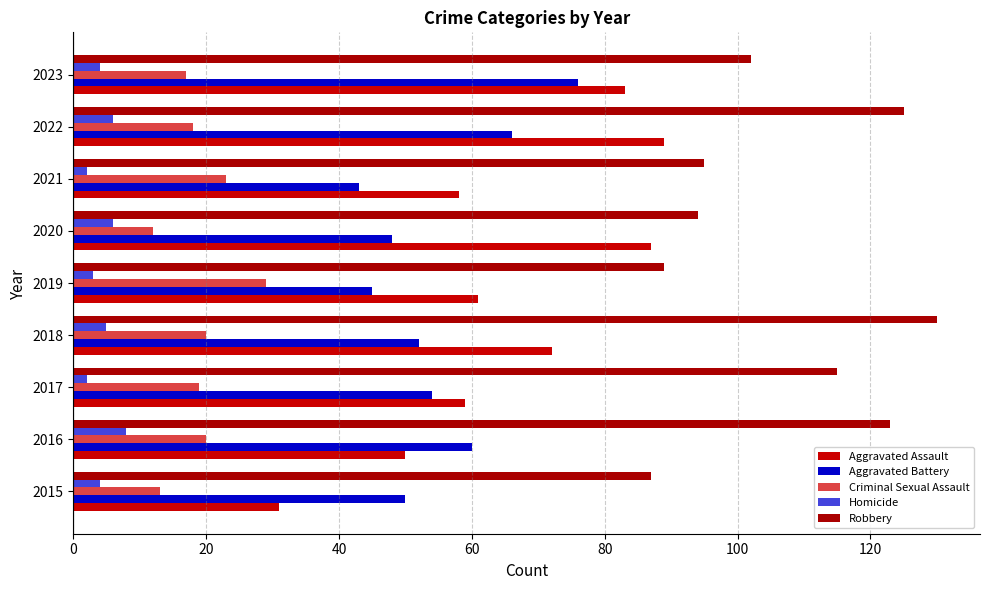

Reading left to right, extract all data points from this chart.

Aggravated Assault: 31	50	59	72	61	87	58	89	83
Aggravated Battery: 50	60	54	52	45	48	43	66	76
Criminal Sexual Assault: 13	20	19	20	29	12	23	18	17
Homicide: 4	8	2	5	3	6	2	6	4
Robbery: 87	123	115	130	89	94	95	125	102